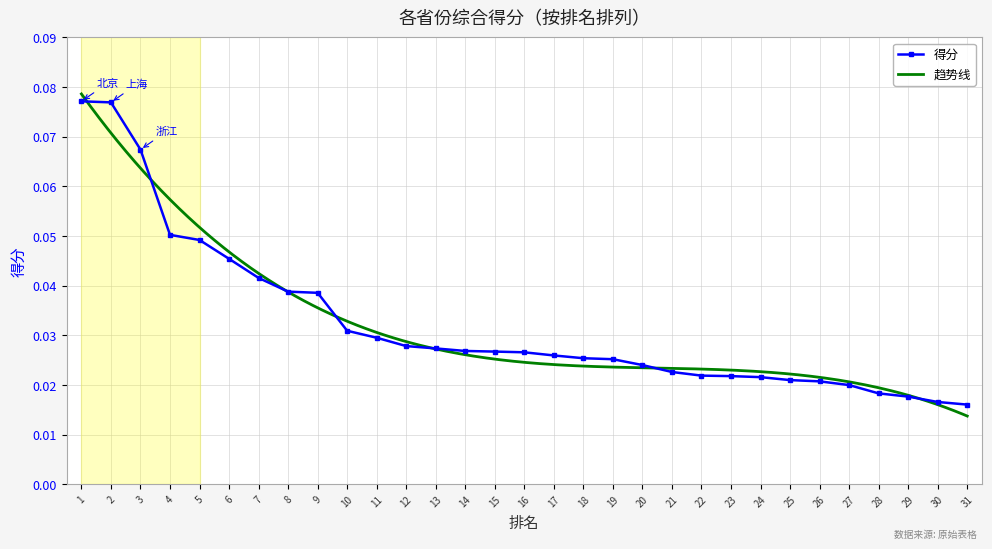

Is it true that the value at 16 is 0.0?

False